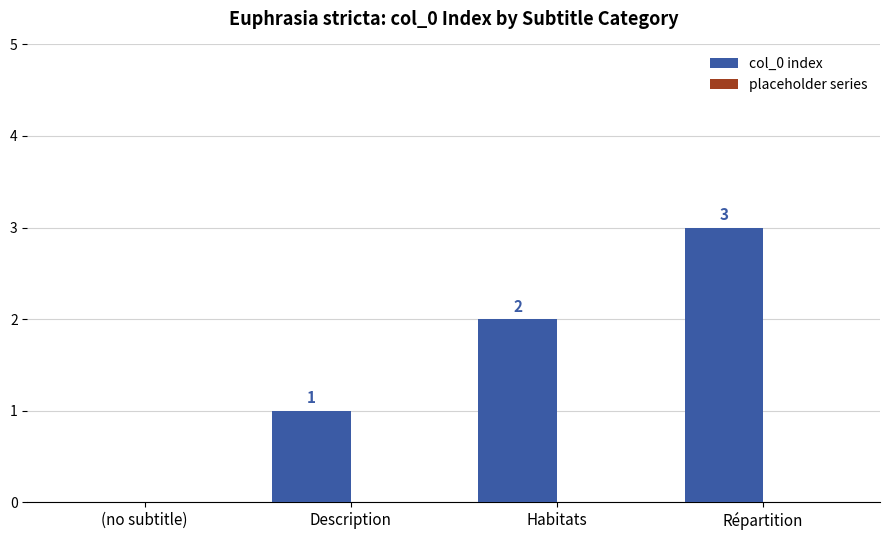

Where is the data nearest to the value 1?

Description